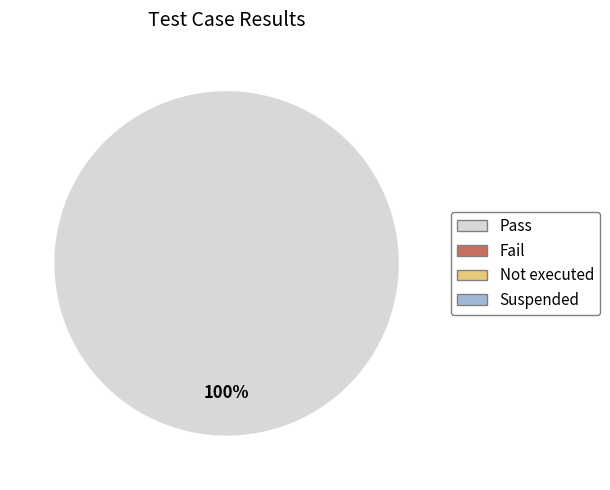

Does any single category account for the majority?

Yes